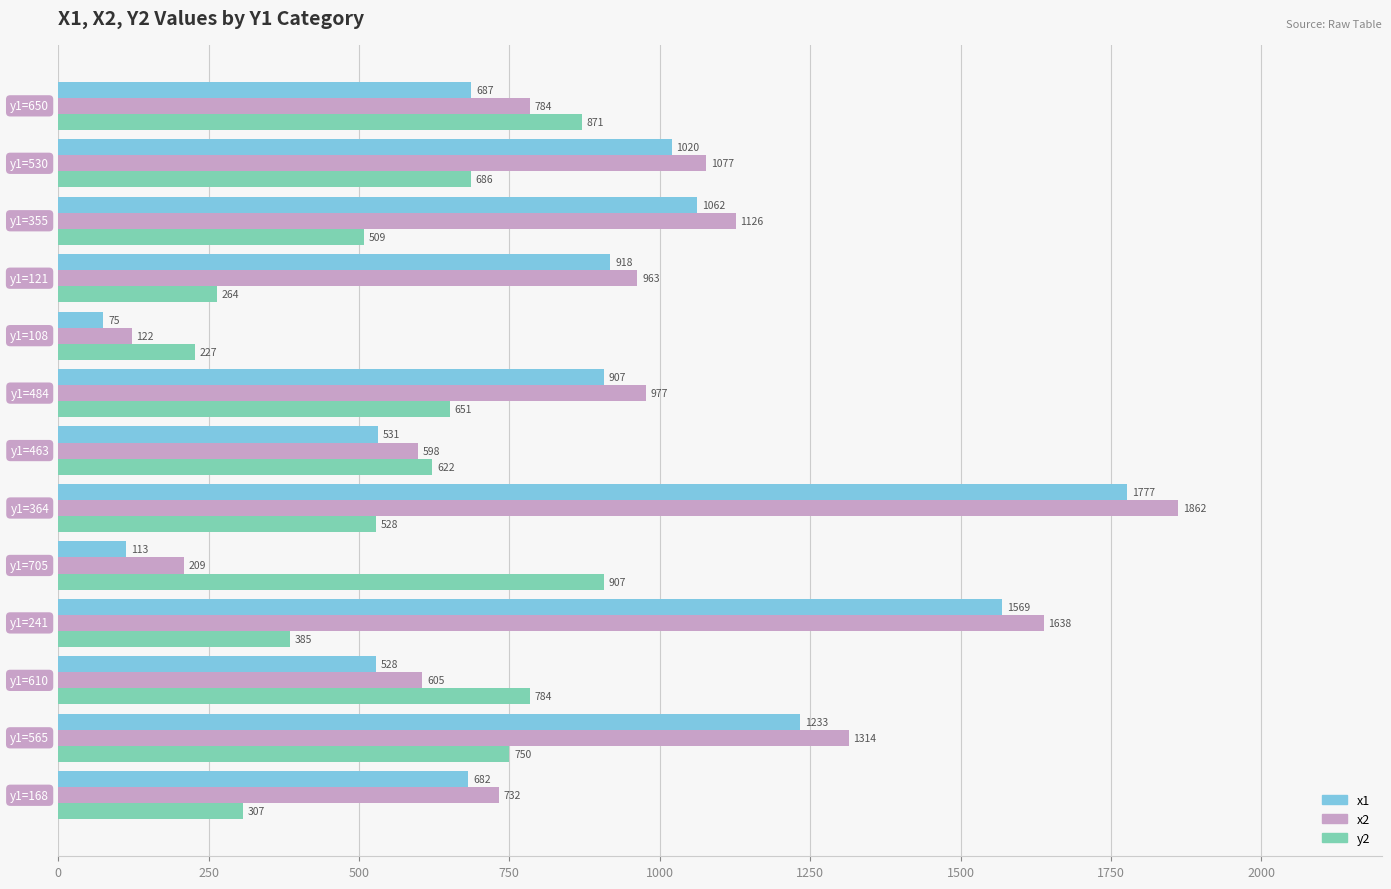

What is the maximum value shown in the chart?

1862